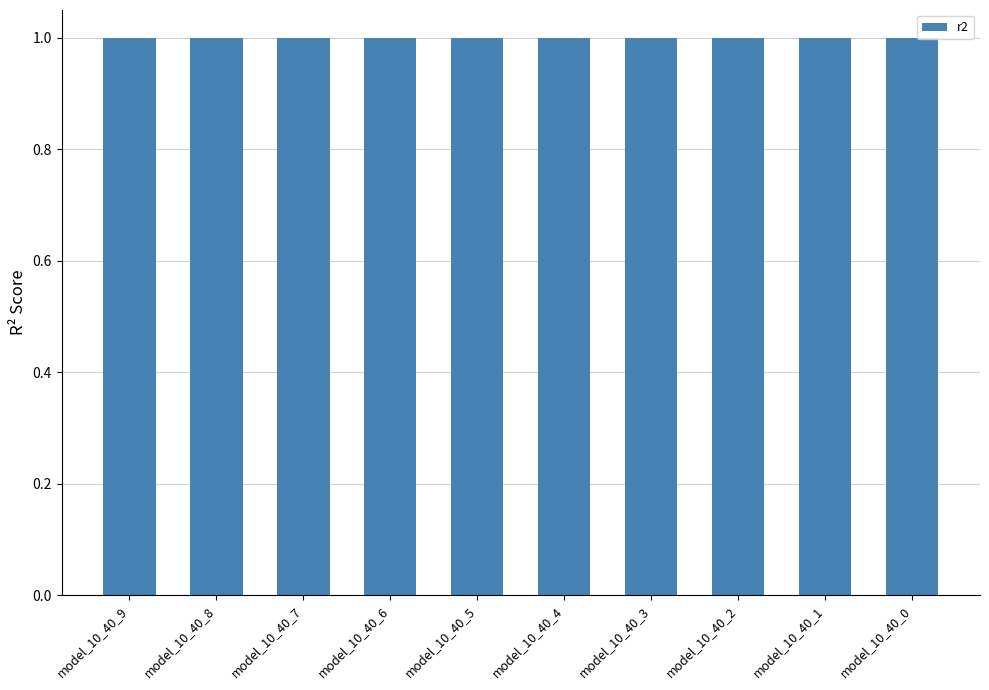

Reading left to right, what are all the values shown in this chart?

model_10_40_9=1.0	model_10_40_8=1.0	model_10_40_7=1.0	model_10_40_6=1.0	model_10_40_5=1.0	model_10_40_4=1.0	model_10_40_3=1.0	model_10_40_2=1.0	model_10_40_1=1.0	model_10_40_0=1.0